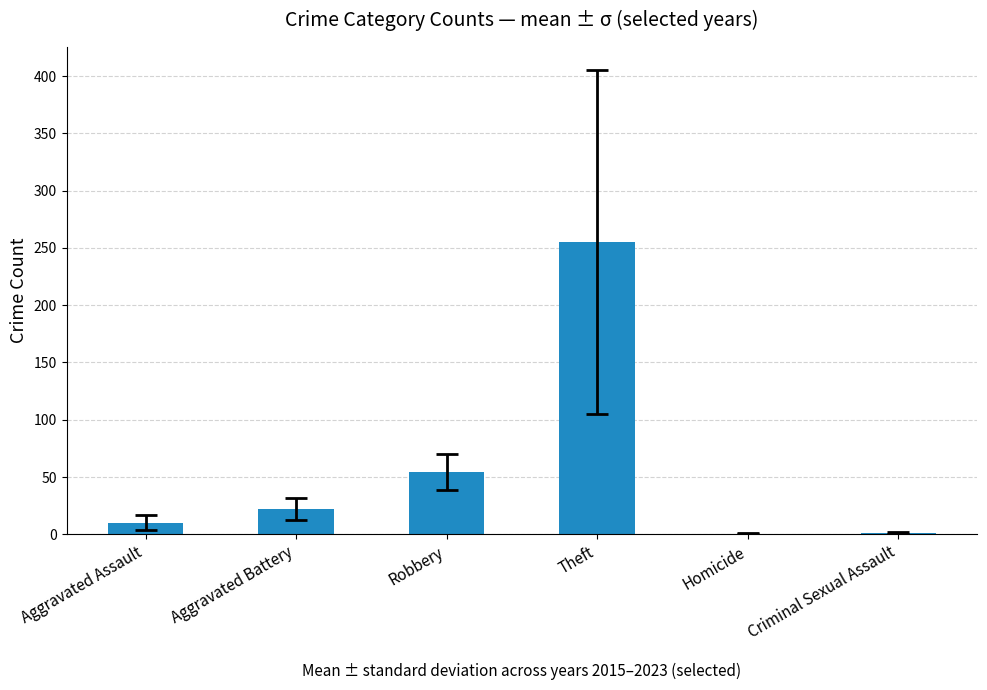

What is the ratio of the value at Theft to the value at Aggravated Battery?

11.6